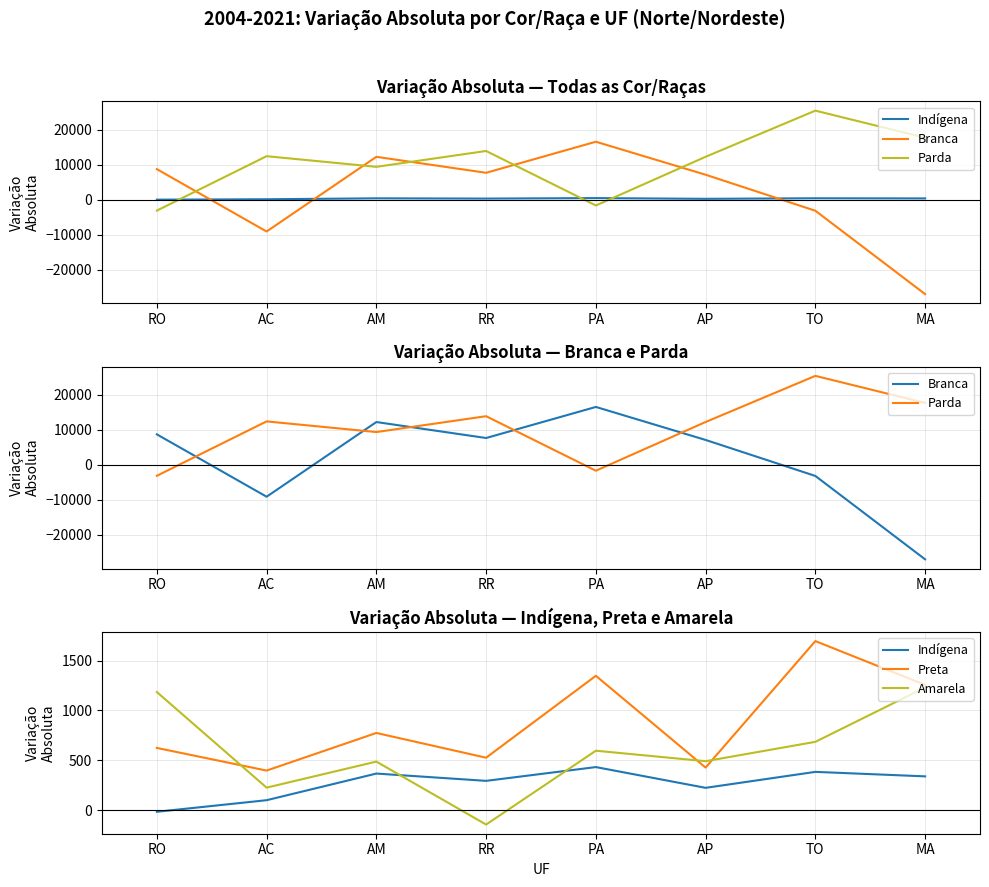

The Amarela series shows 685 at TO. True or false?

True